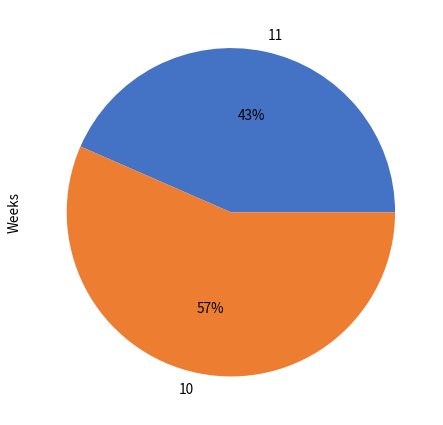

How many slices are in this pie chart?

2